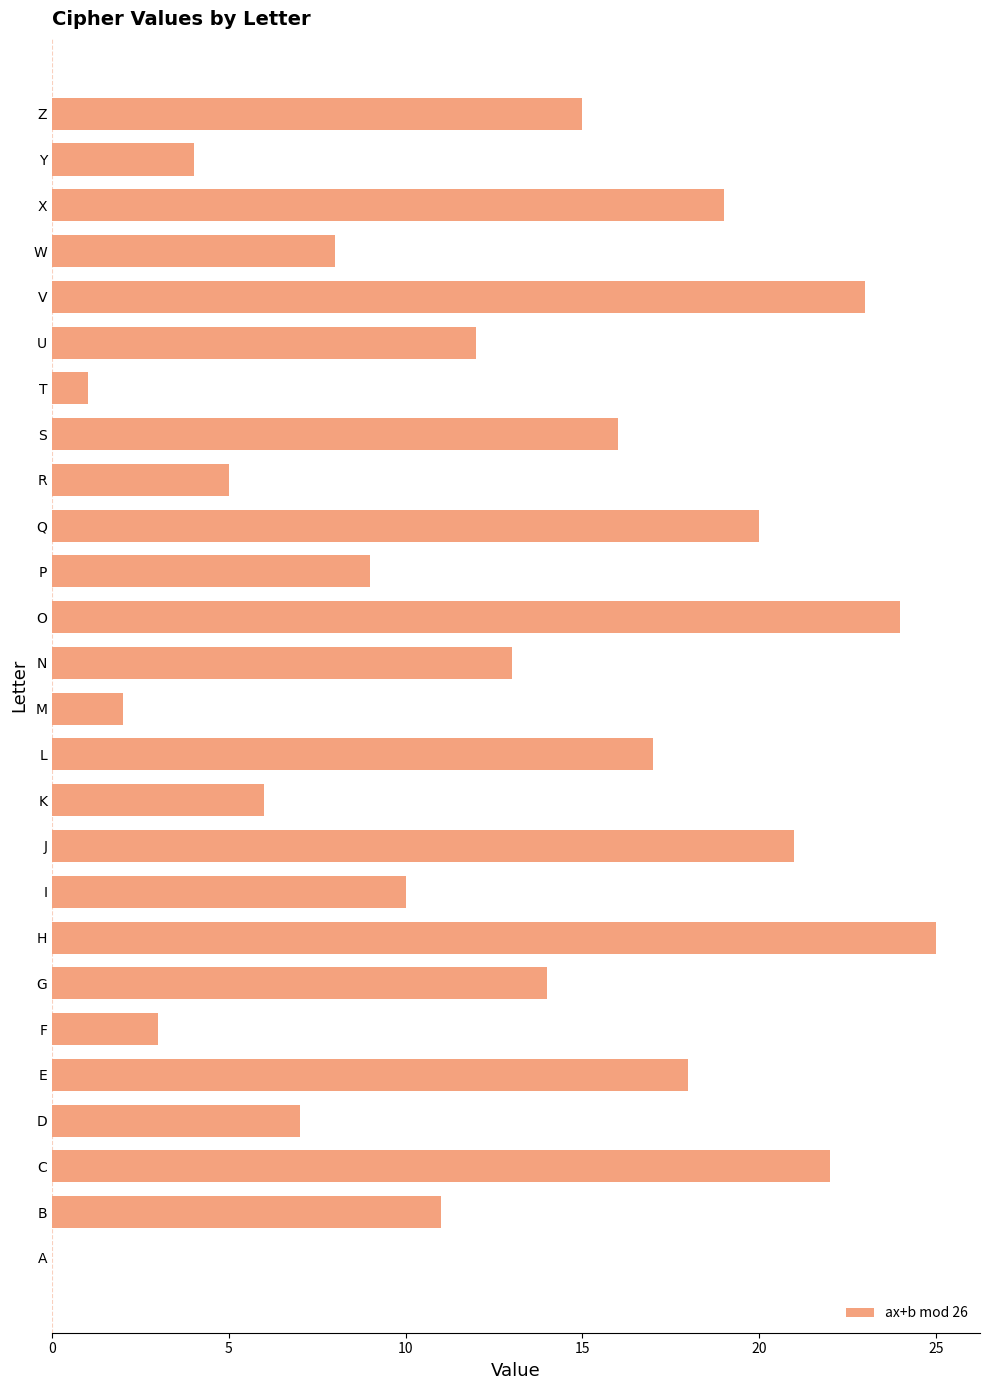

How many positive values are there?

25